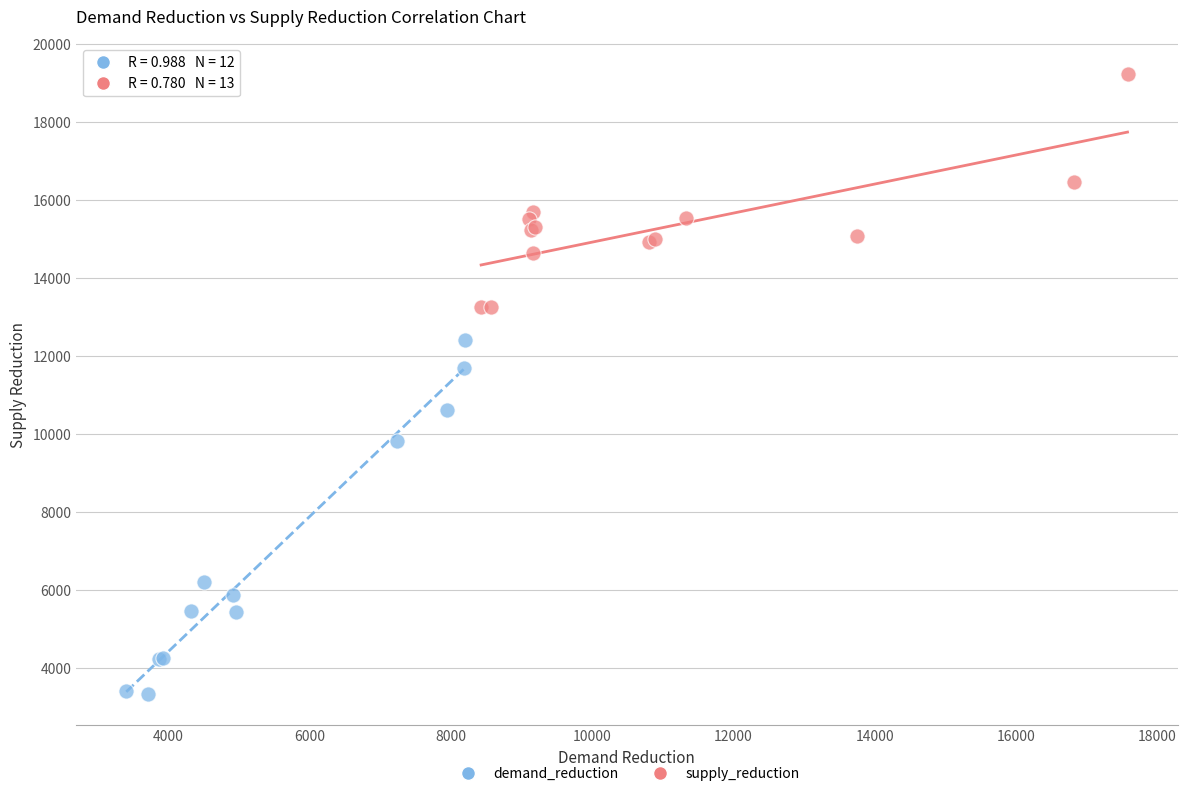

Which series contains the lowest Y value?

demand_reduction